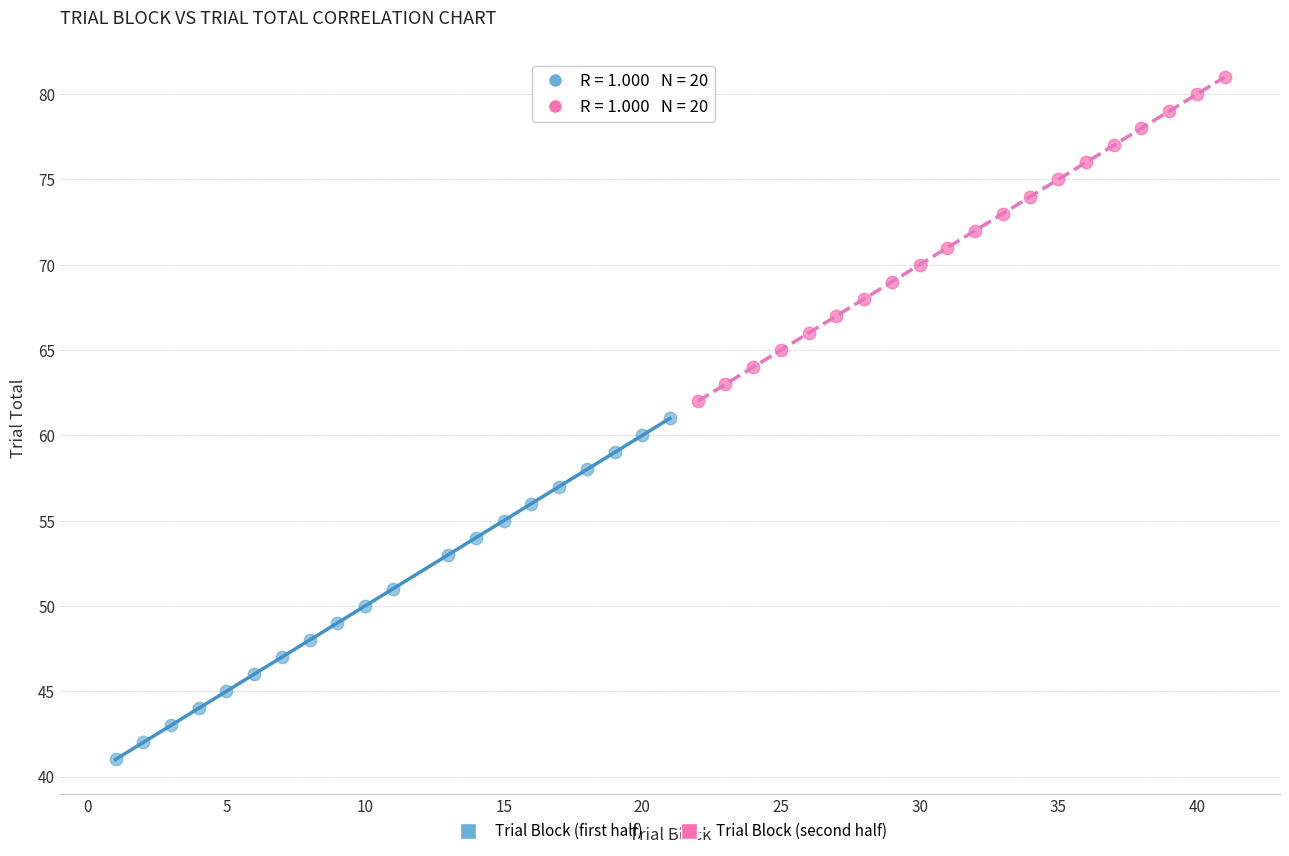

Which series has the largest Y range (max minus min)?

Trial Block (first half)